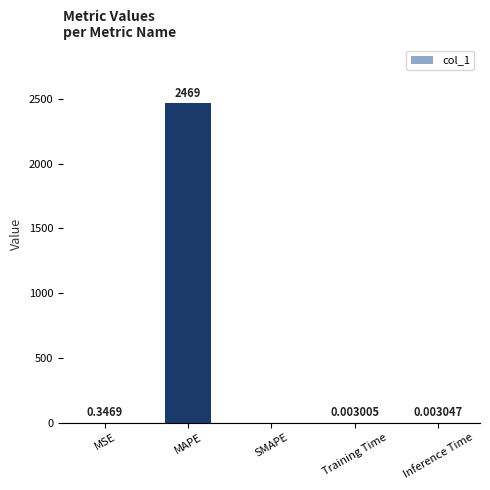

Where is the data nearest to the value 1234?

MSE